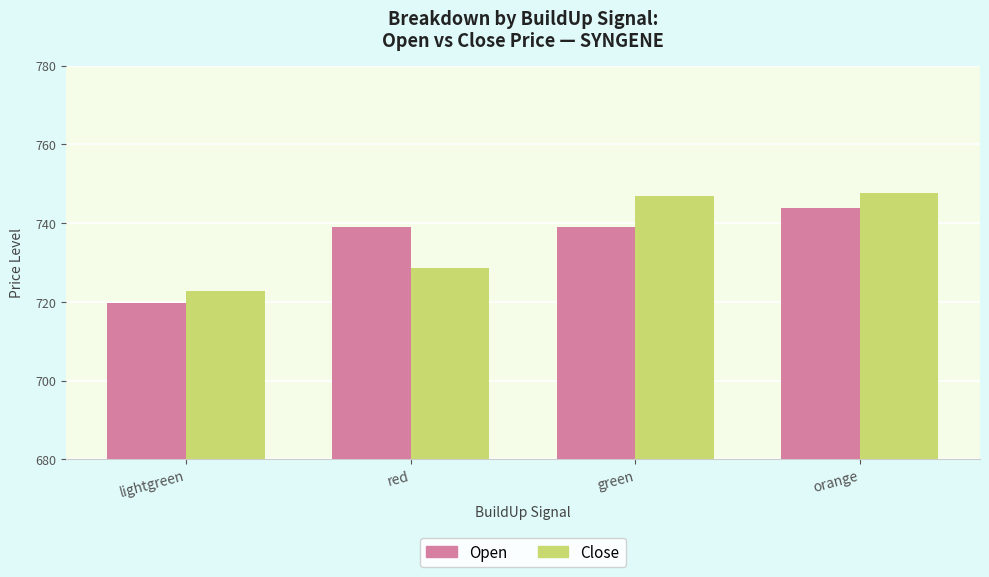

What is the average value of the Close series?

736.5